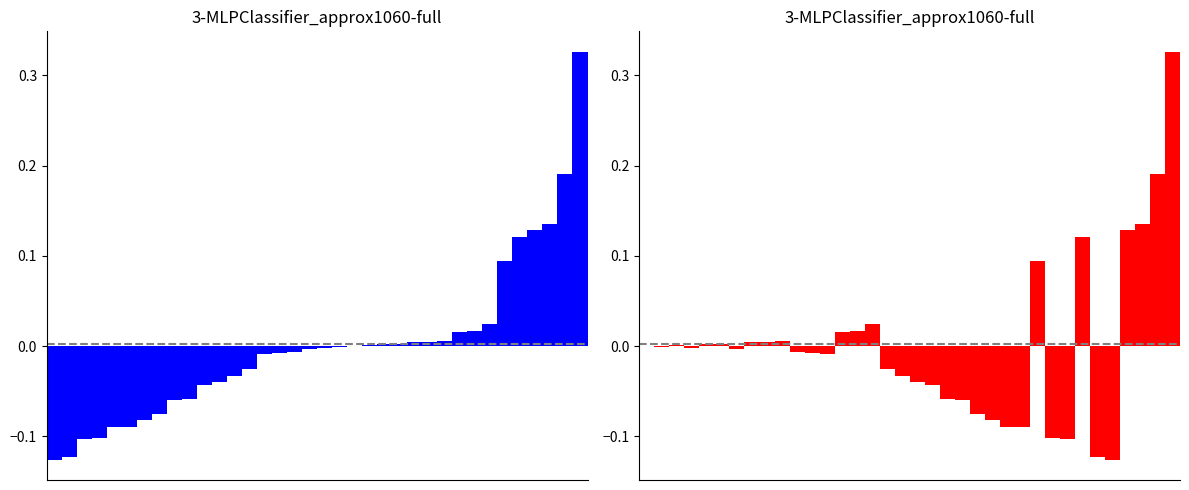

How many positive values does the CAUL/LET/TOM abs-sorted series have?

15